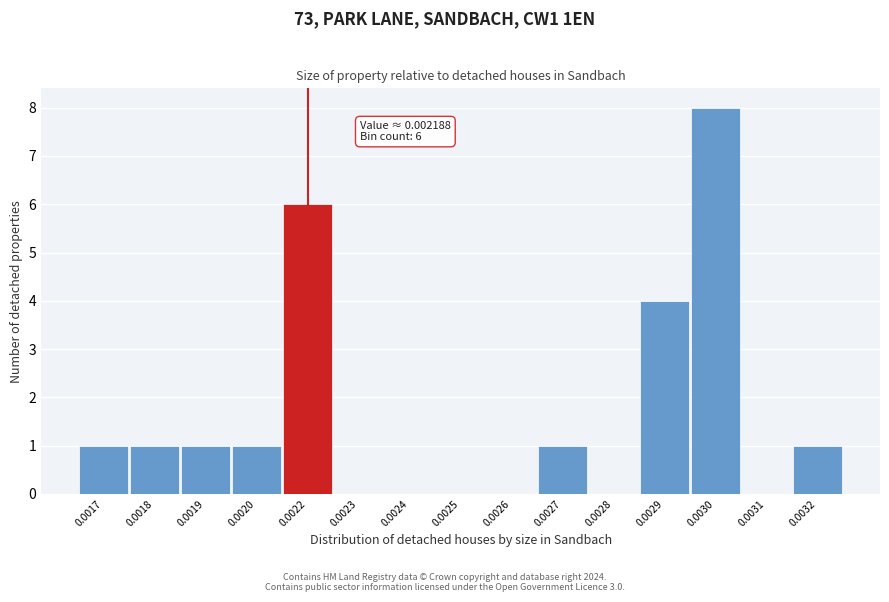

Reading right to left, transcribe all the data shown in this chart.

0.0032=1	0.0031=0	0.0030=8	0.0029=4	0.0028=0	0.0027=1	0.0026=0	0.0025=0	0.0024=0	0.0023=0	0.0022=6	0.0020=1	0.0019=1	0.0018=1	0.0017=1